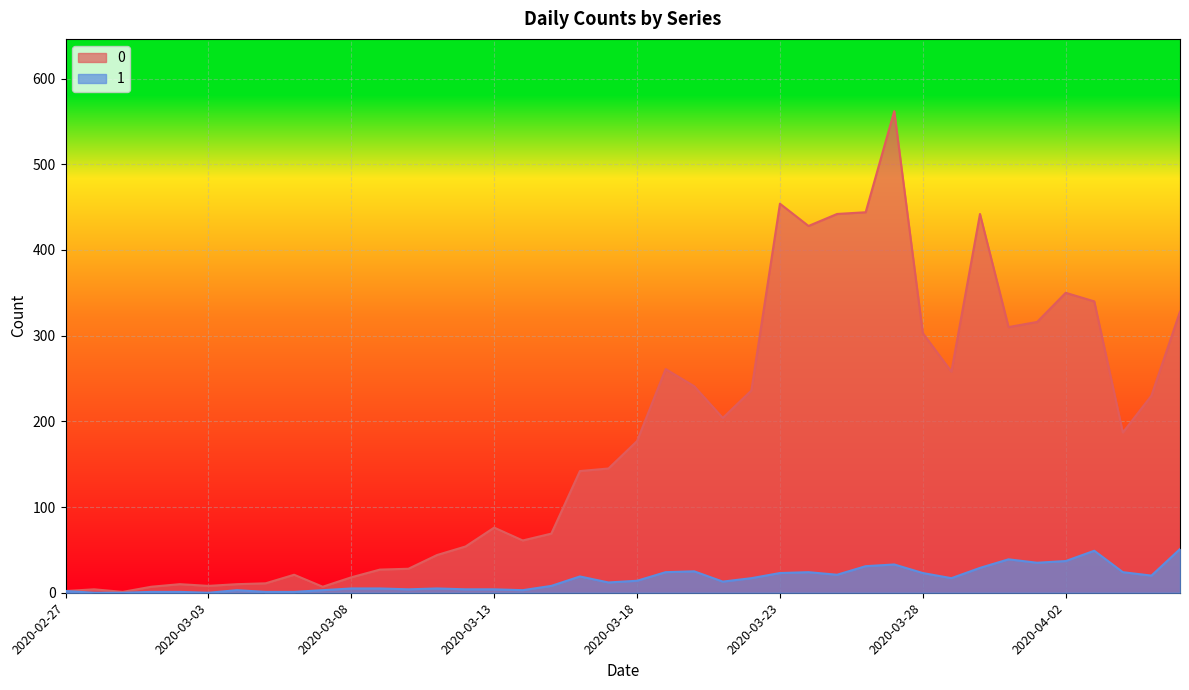

How many distinct data groups are displayed?

2